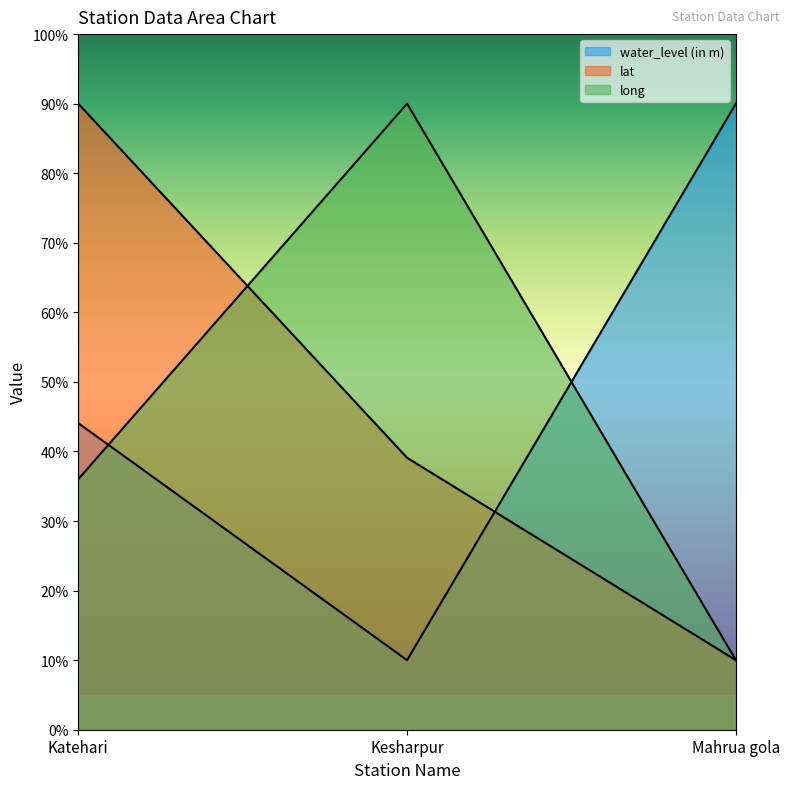

What are all the series names shown in the legend?

water_level (in m), lat, long